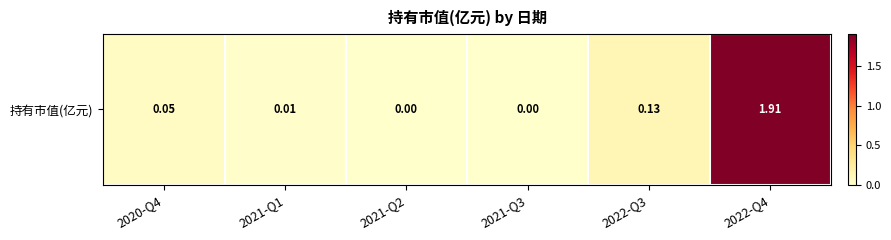

What is the greatest value displayed?

1.9